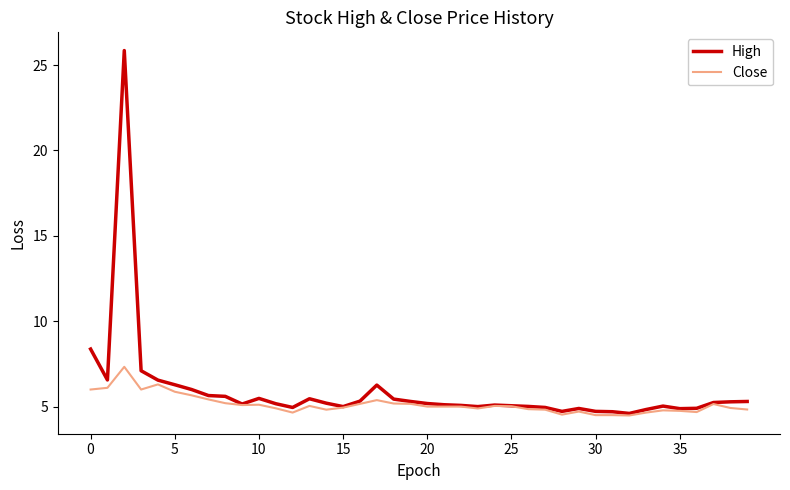

What is the smallest value displayed?

4.5